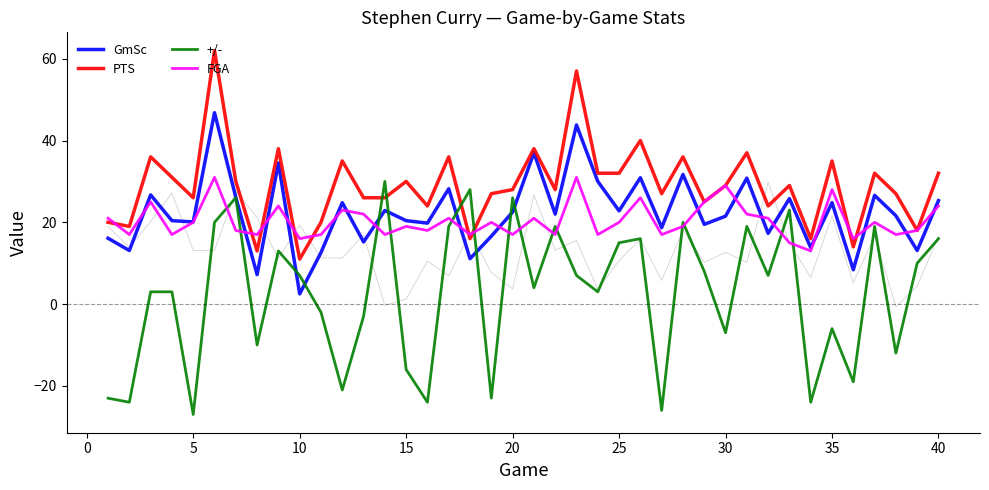

What is the minimum value shown in the chart?

-27.0